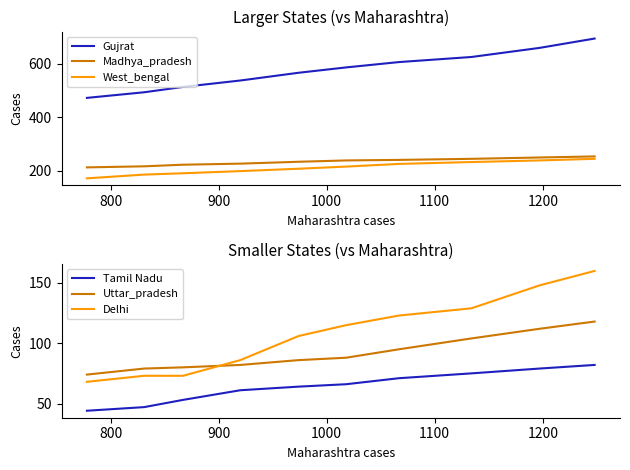

Rank the series by their maximum value, from highest to lowest.

Gujrat, Madhya_pradesh, West_bengal, Delhi, Uttar_pradesh, Tamil Nadu